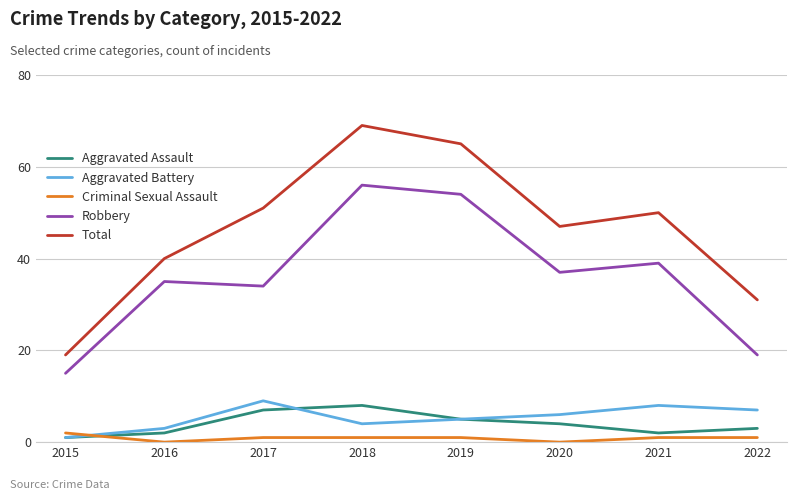

Reading left to right, what are all the values shown in this chart?

Aggravated Assault: 1	2	7	8	5	4	2	3
Aggravated Battery: 1	3	9	4	5	6	8	7
Criminal Sexual Assault: 2	0	1	1	1	0	1	1
Robbery: 15	35	34	56	54	37	39	19
Total: 19	40	51	69	65	47	50	31